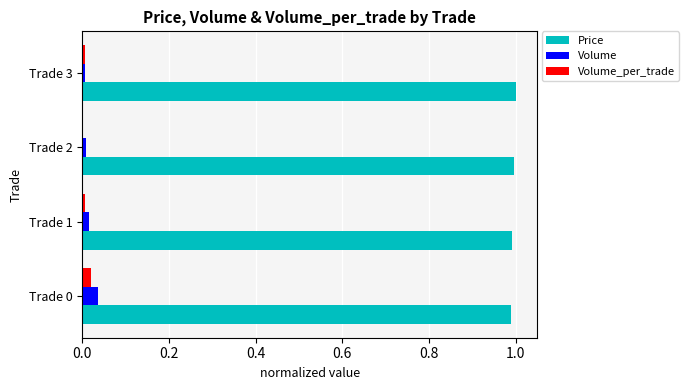

The Price series shows 0.3 at Trade 3. True or false?

False